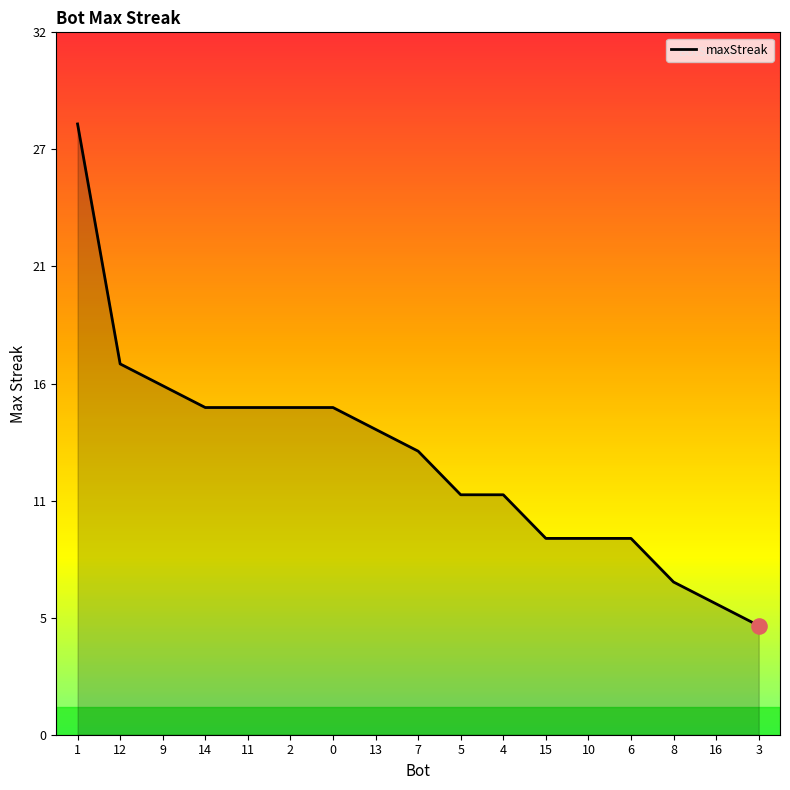

Which has a higher value, 1 or 6?

1